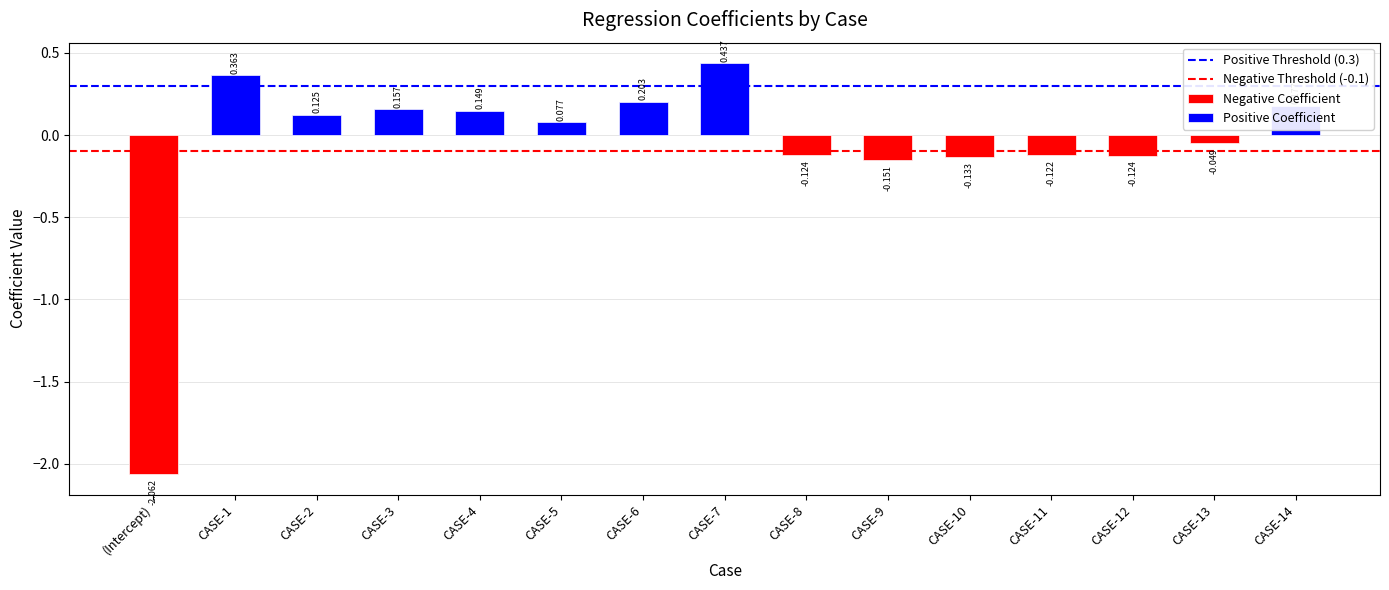

Which category has the lowest value across all series?

(Intercept)